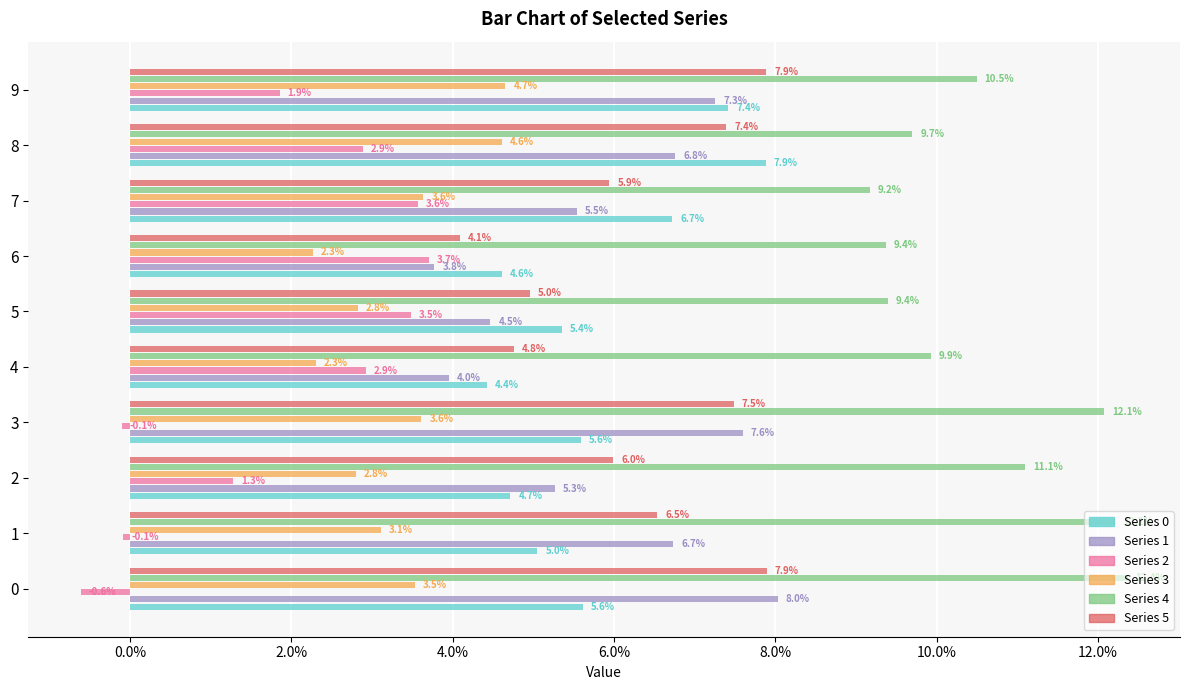

Count the number of data series in this chart.

6